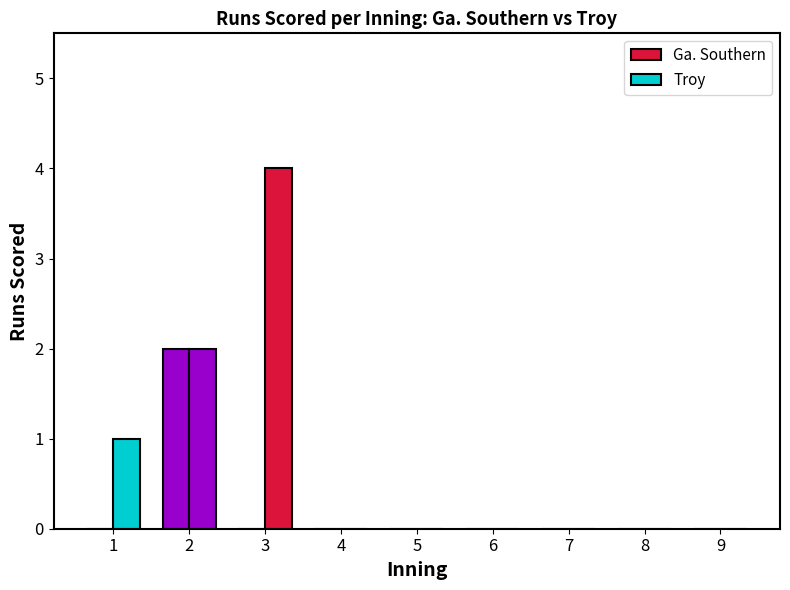

Between 6 and 9, which series saw the biggest shift?

Ga. Southern